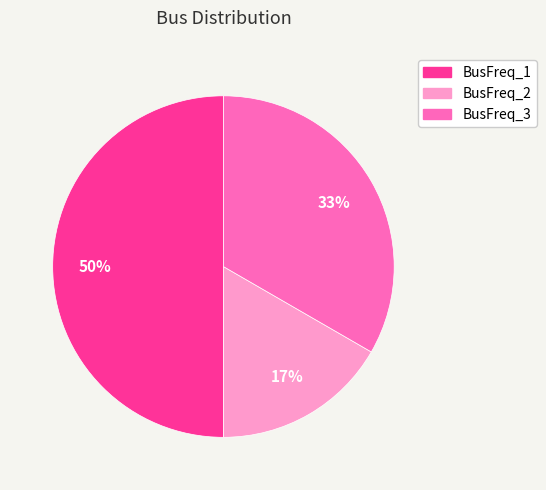

Combined, do BusFreq_3 and BusFreq_1 account for over 50%?

Yes